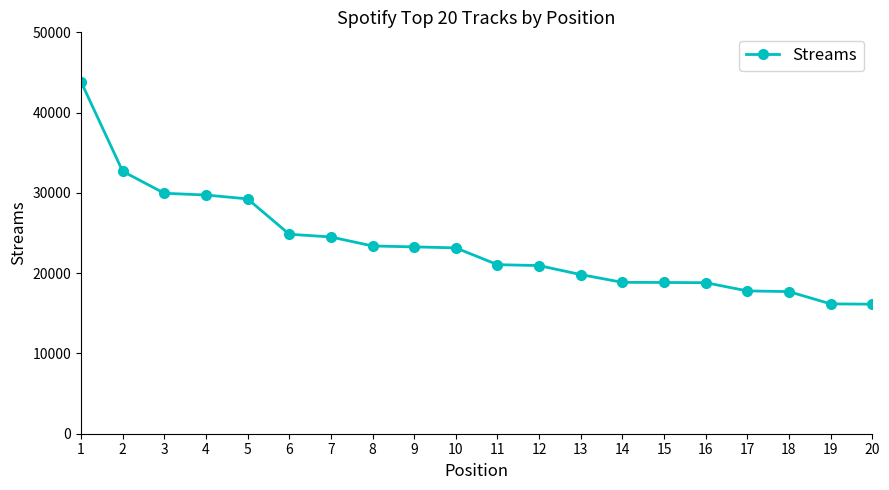

Is it true that the value at 18 is 17702?

True